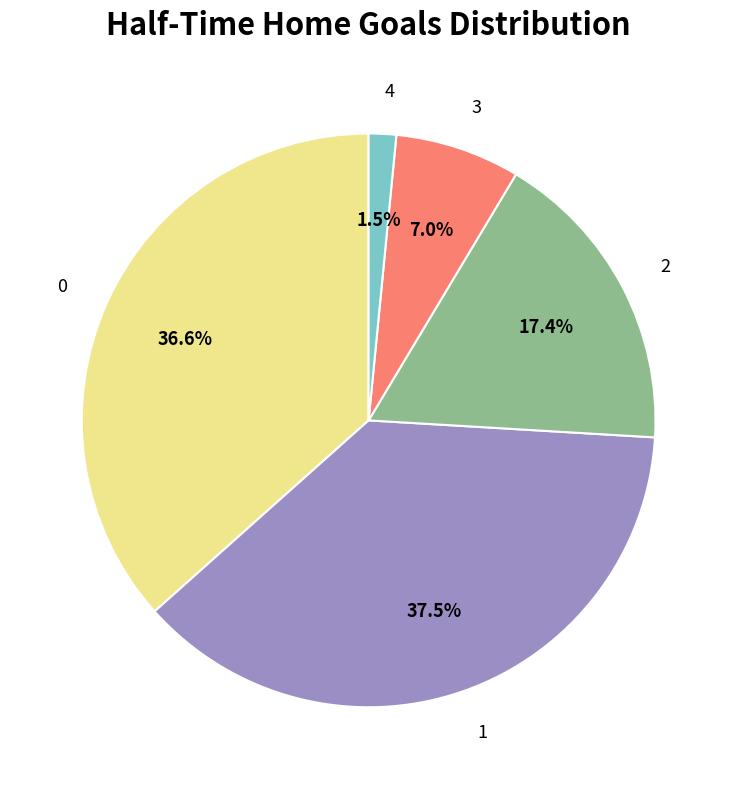

How much of the chart is everything except 1?

62.5%